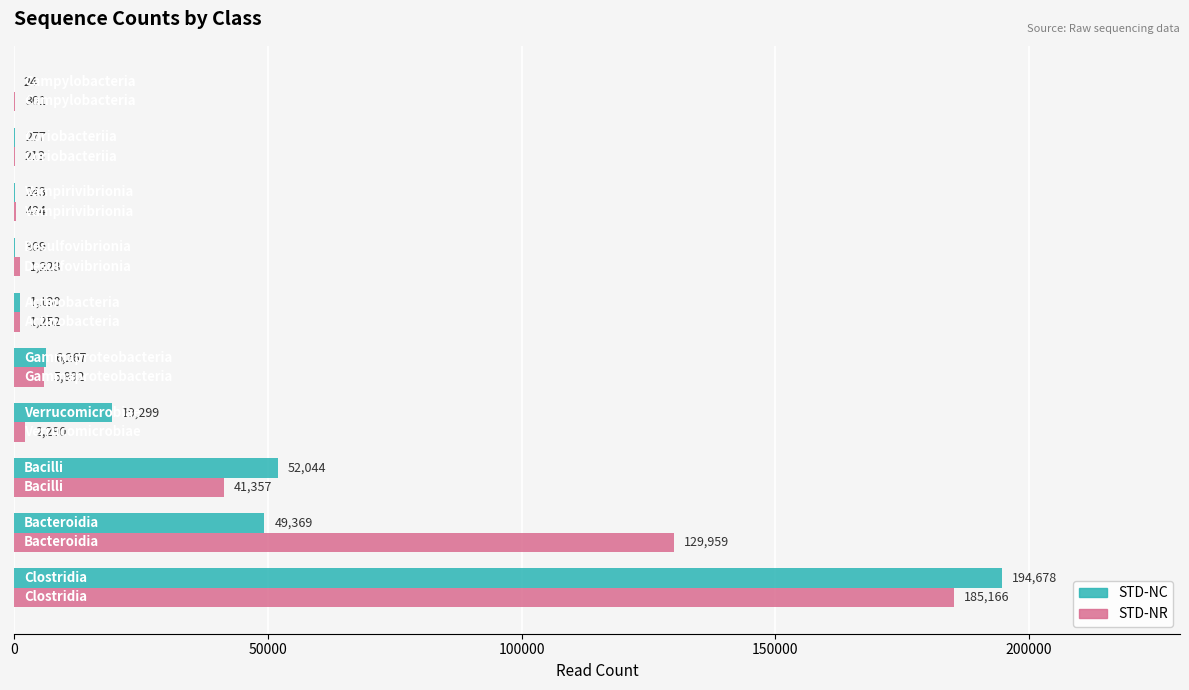

What is the sum of all STD-NC values?

323640